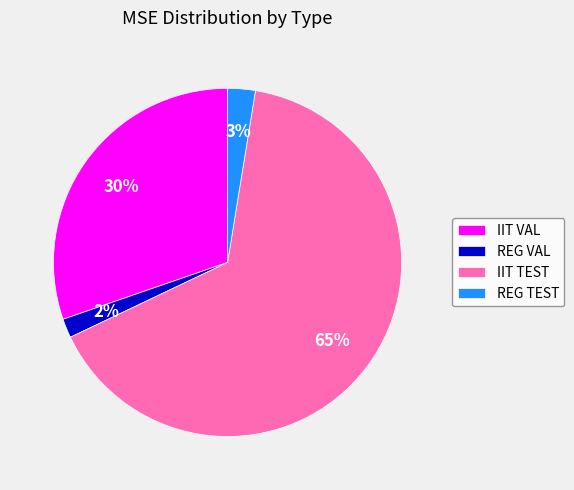

To the nearest percent, what is the difference between the REG VAL and REG TEST slice percentages?

1%